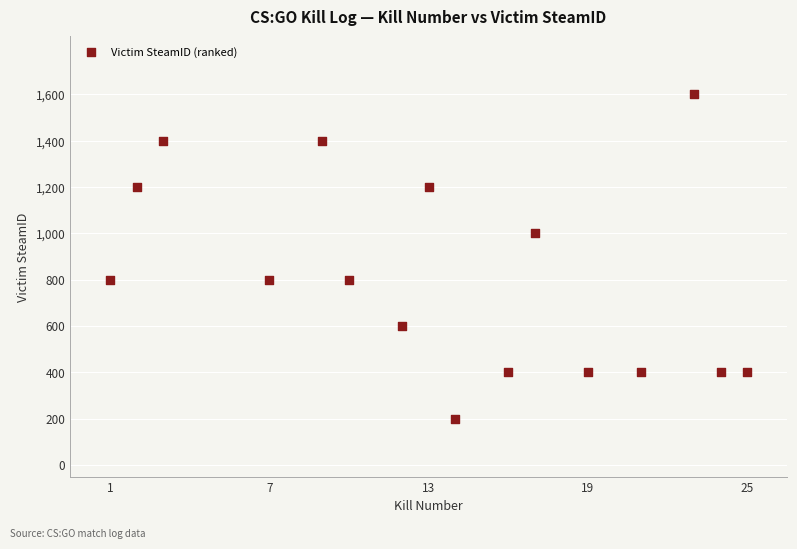

What is the range of X values (max minus min)?

24